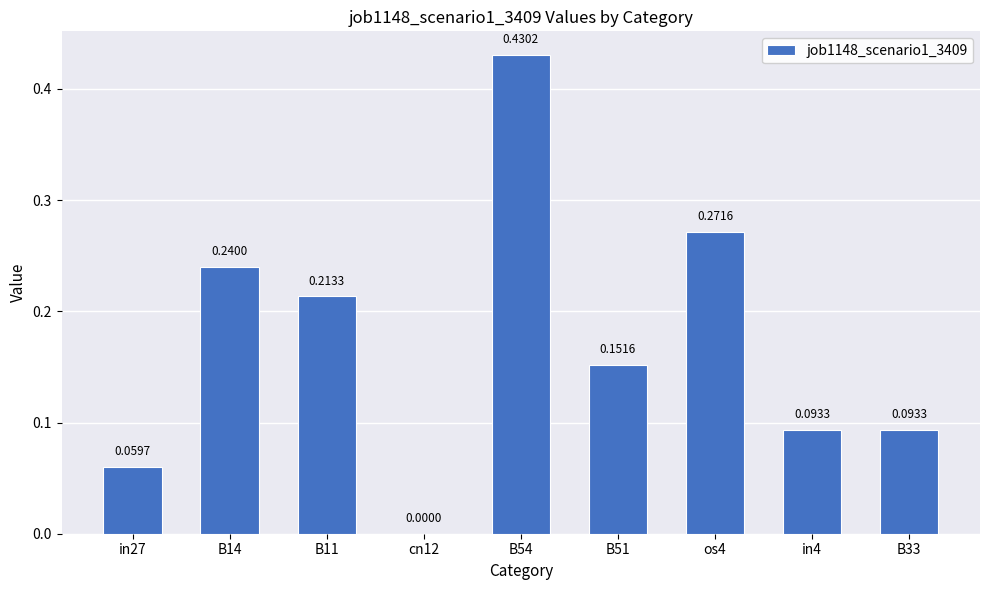

Which has a higher value, B11 or B33?

B11